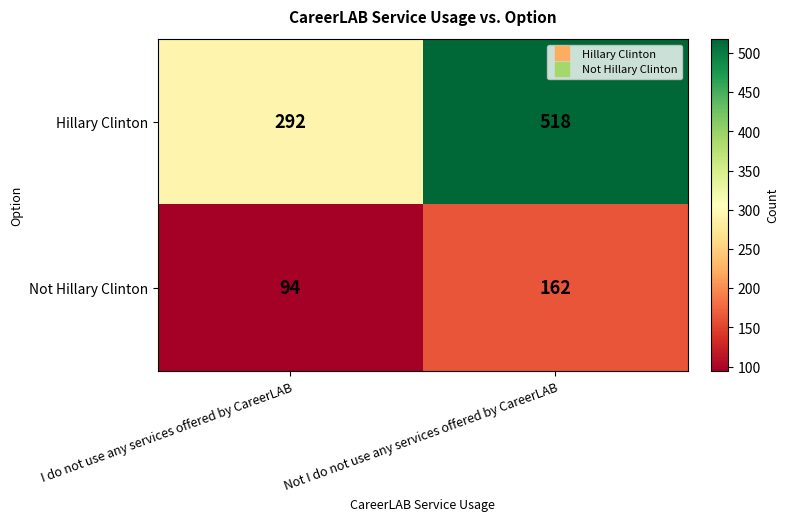

What is the approximate value of Not Hillary Clinton at I do not use any services offered by CareerLAB?

94